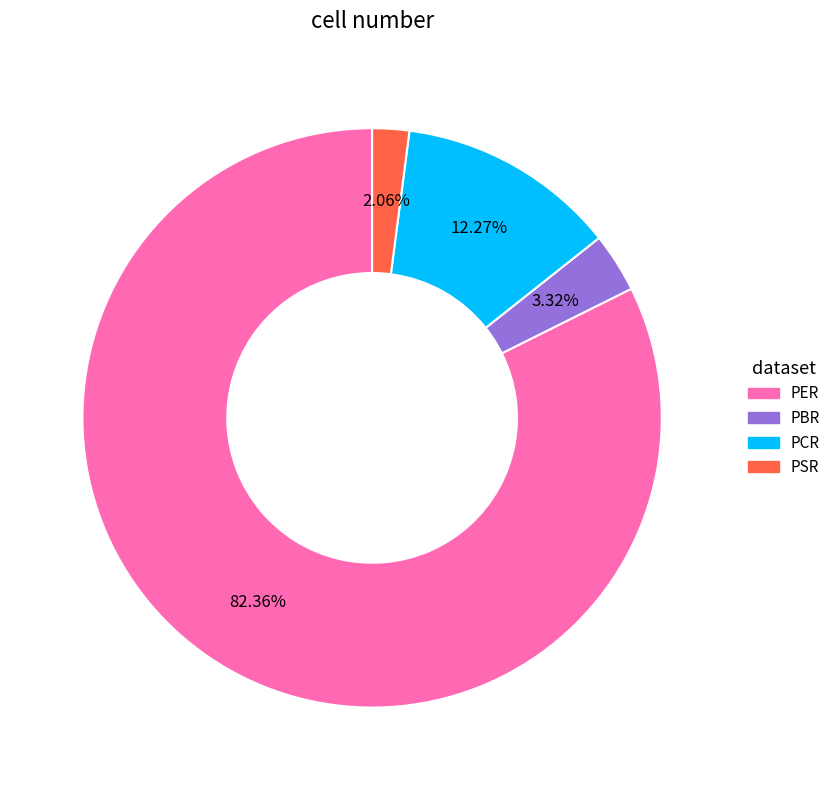

Combined, do PCR and PER account for over 50%?

Yes